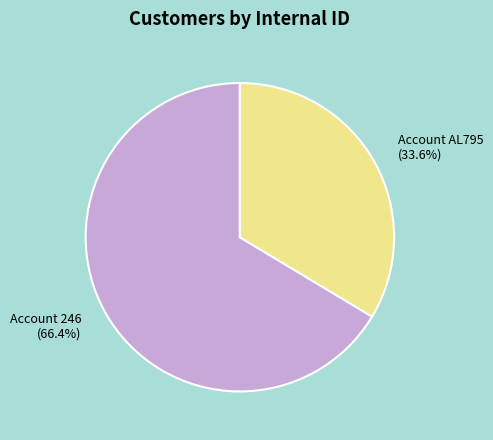

How many segments does this pie chart have?

2